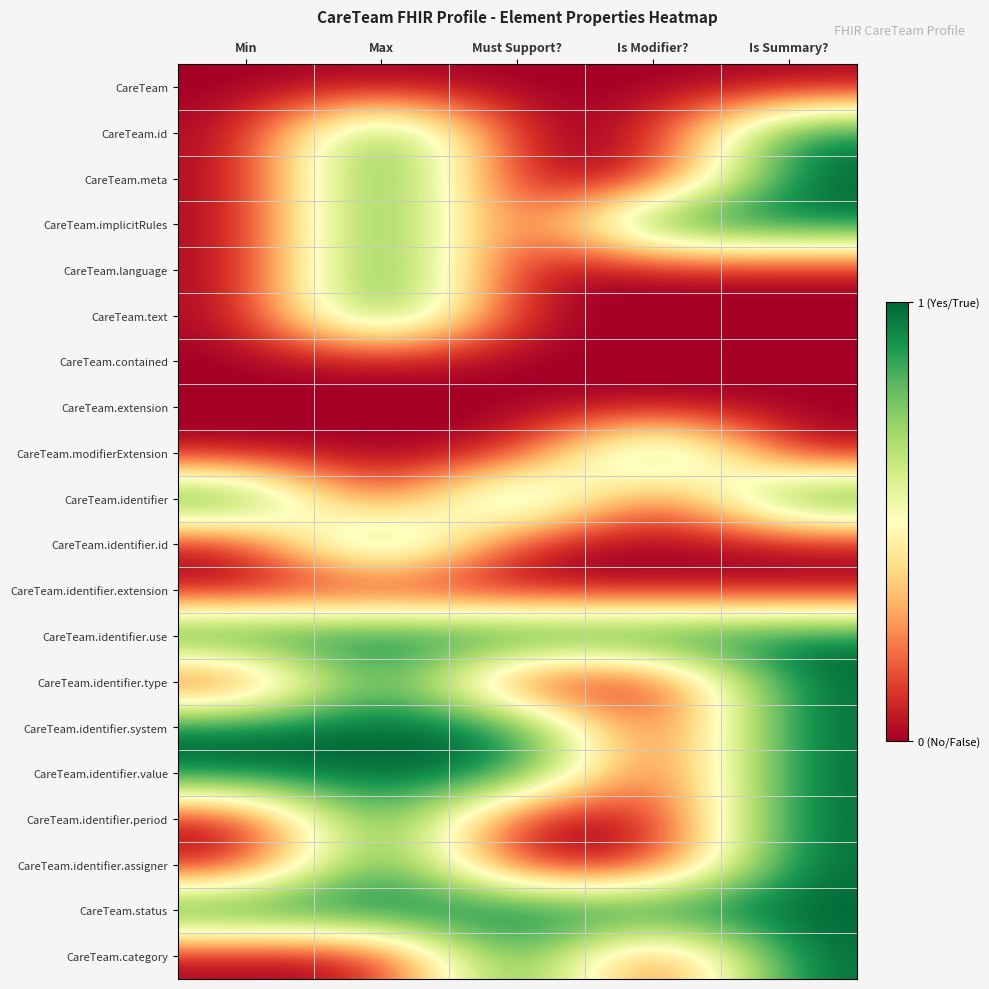

Reading left to right, what are all the values shown in this chart?

CareTeam: Min=0	Max=0	Must Support?=0	Is Modifier?=0	Is Summary?=0
CareTeam.id: Min=0	Max=1	Must Support?=0	Is Modifier?=0	Is Summary?=1
CareTeam.meta: Min=0	Max=1	Must Support?=0	Is Modifier?=0	Is Summary?=1
CareTeam.implicitRules: Min=0	Max=1	Must Support?=0	Is Modifier?=1	Is Summary?=1
CareTeam.language: Min=0	Max=1	Must Support?=0	Is Modifier?=0	Is Summary?=0
CareTeam.text: Min=0	Max=1	Must Support?=0	Is Modifier?=0	Is Summary?=0
CareTeam.contained: Min=0	Max=0	Must Support?=0	Is Modifier?=0	Is Summary?=0
CareTeam.extension: Min=0	Max=0	Must Support?=0	Is Modifier?=0	Is Summary?=0
CareTeam.modifierExtension: Min=0	Max=0	Must Support?=0	Is Modifier?=1	Is Summary?=0
CareTeam.identifier: Min=1	Max=0	Must Support?=1	Is Modifier?=0	Is Summary?=1
CareTeam.identifier.id: Min=0	Max=1	Must Support?=0	Is Modifier?=0	Is Summary?=0
CareTeam.identifier.extension: Min=0	Max=0	Must Support?=0	Is Modifier?=0	Is Summary?=0
CareTeam.identifier.use: Min=1	Max=1	Must Support?=1	Is Modifier?=1	Is Summary?=1
CareTeam.identifier.type: Min=0	Max=1	Must Support?=0	Is Modifier?=0	Is Summary?=1
CareTeam.identifier.system: Min=1	Max=1	Must Support?=1	Is Modifier?=0	Is Summary?=1
CareTeam.identifier.value: Min=1	Max=1	Must Support?=1	Is Modifier?=0	Is Summary?=1
CareTeam.identifier.period: Min=0	Max=1	Must Support?=0	Is Modifier?=0	Is Summary?=1
CareTeam.identifier.assigner: Min=0	Max=1	Must Support?=0	Is Modifier?=0	Is Summary?=1
CareTeam.status: Min=1	Max=1	Must Support?=1	Is Modifier?=1	Is Summary?=1
CareTeam.category: Min=0	Max=0	Must Support?=1	Is Modifier?=0	Is Summary?=1